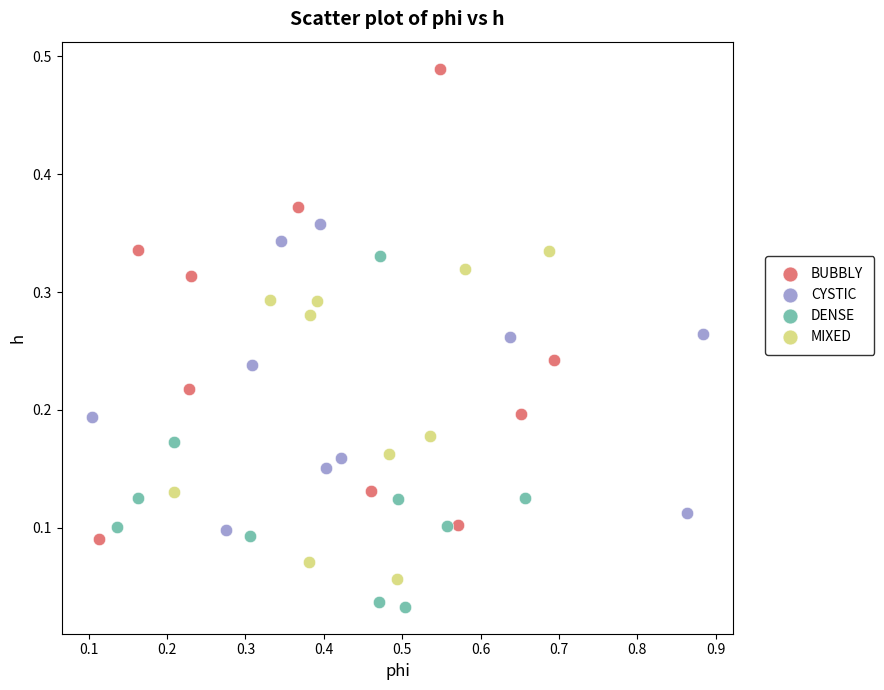

Which series contains the lowest Y value?

DENSE